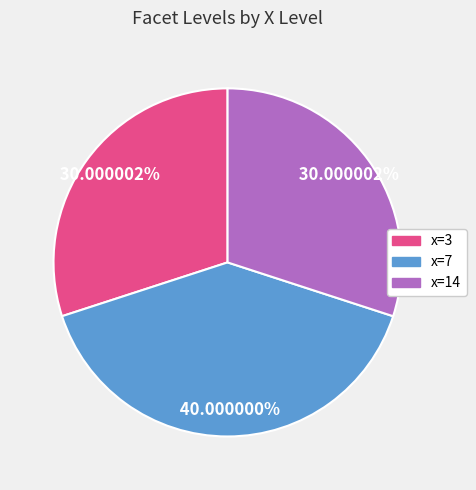

Does any single category account for the majority?

No